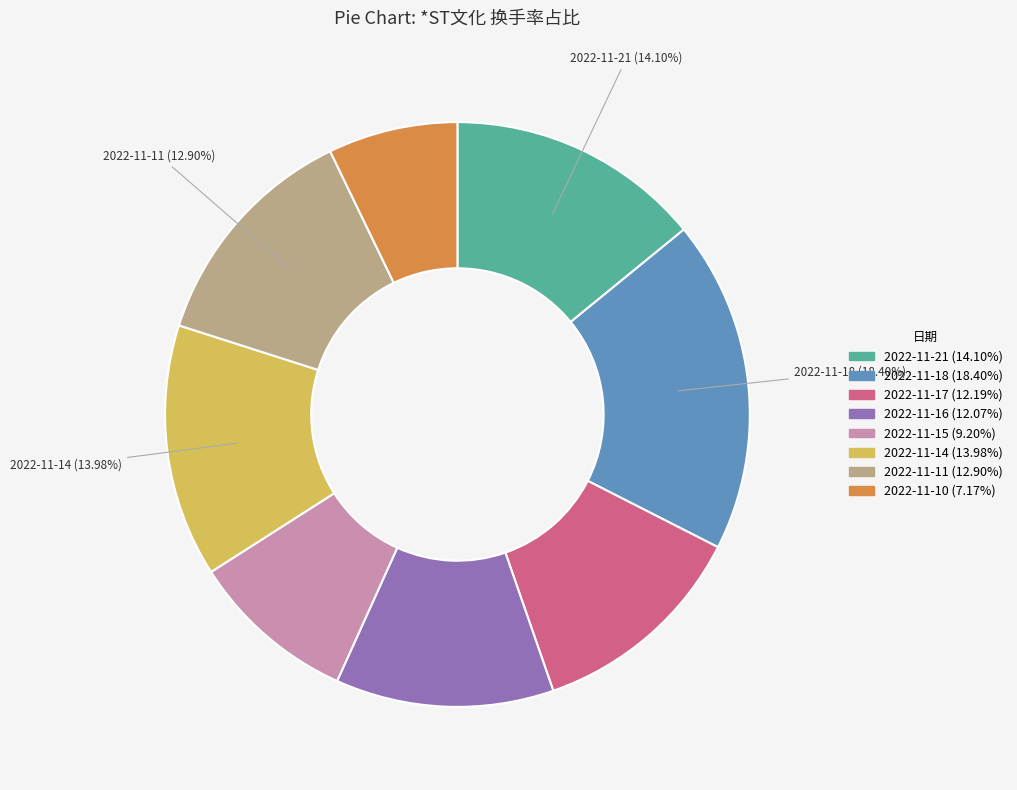

Does any single category account for the majority?

No